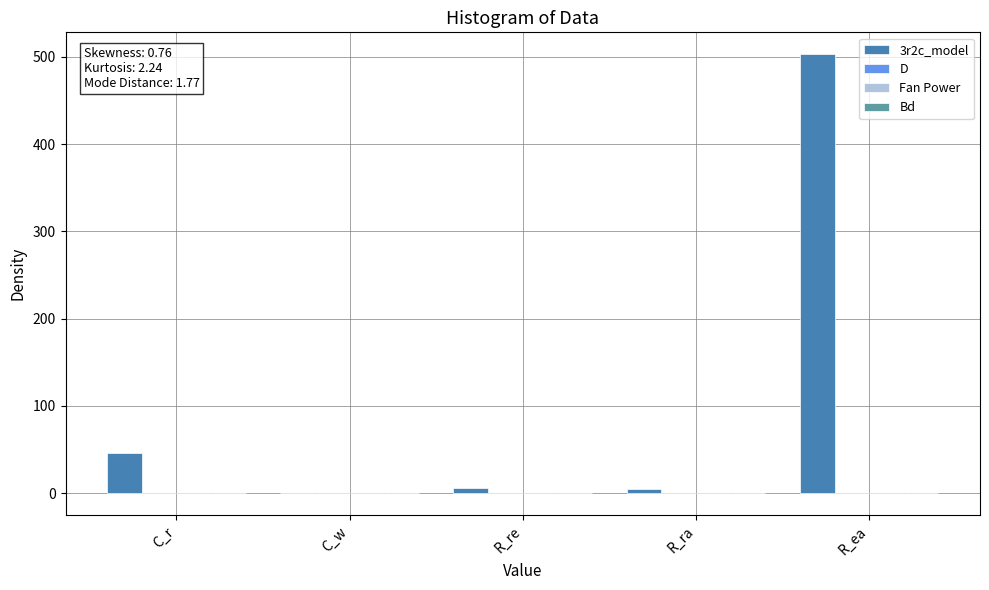

How many groups of bars are there?

5